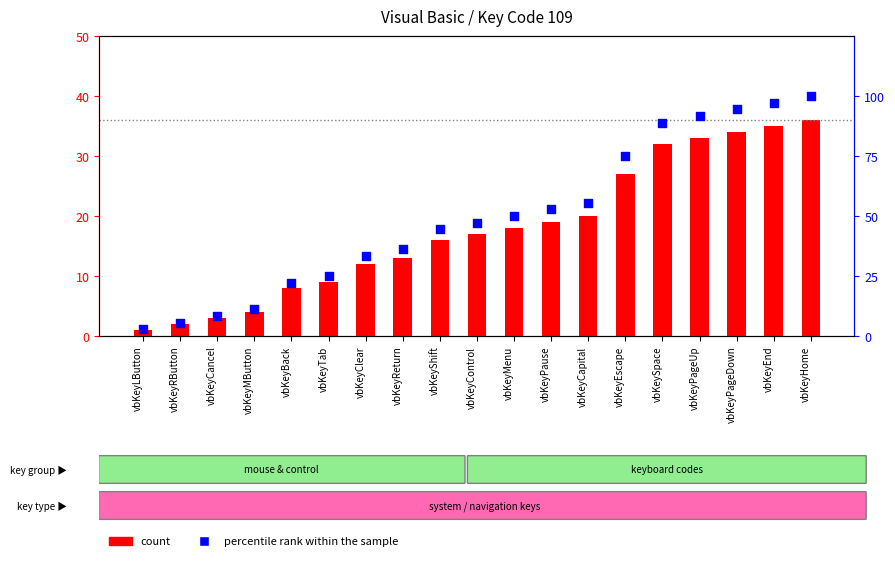

Which series reaches the maximum Y coordinate?

percentile rank within the sample